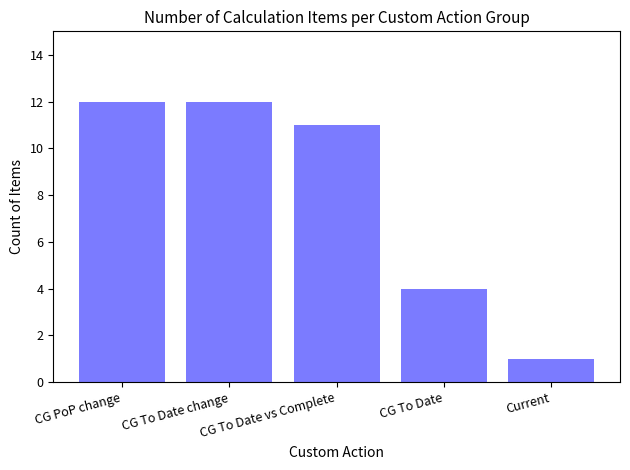

How many series are shown in this chart?

1